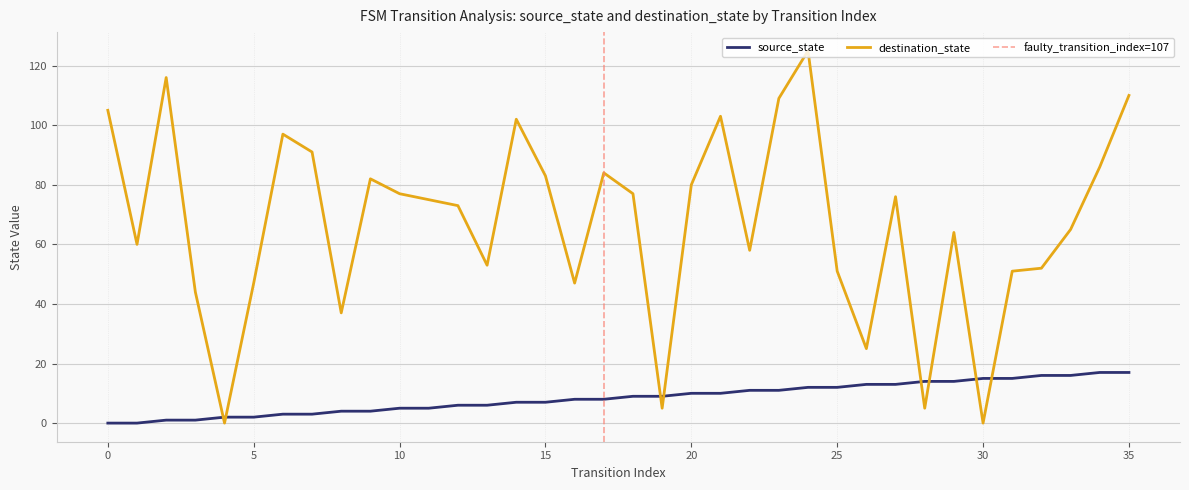

The source_state series shows 8 at 16. True or false?

True